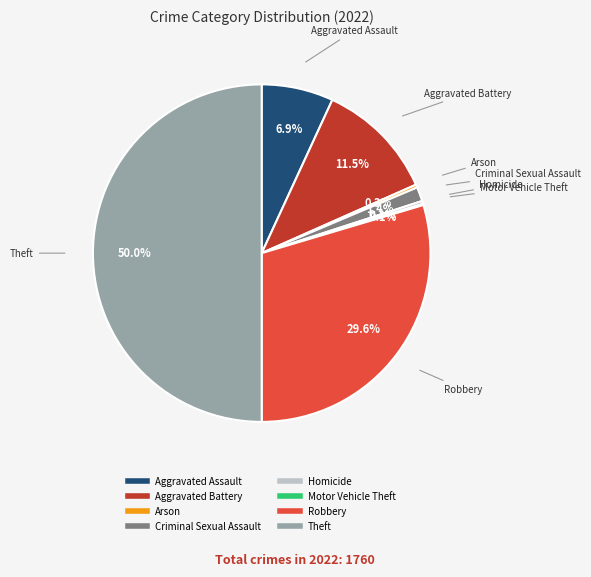

How much of the chart is everything except Theft?

50.0%